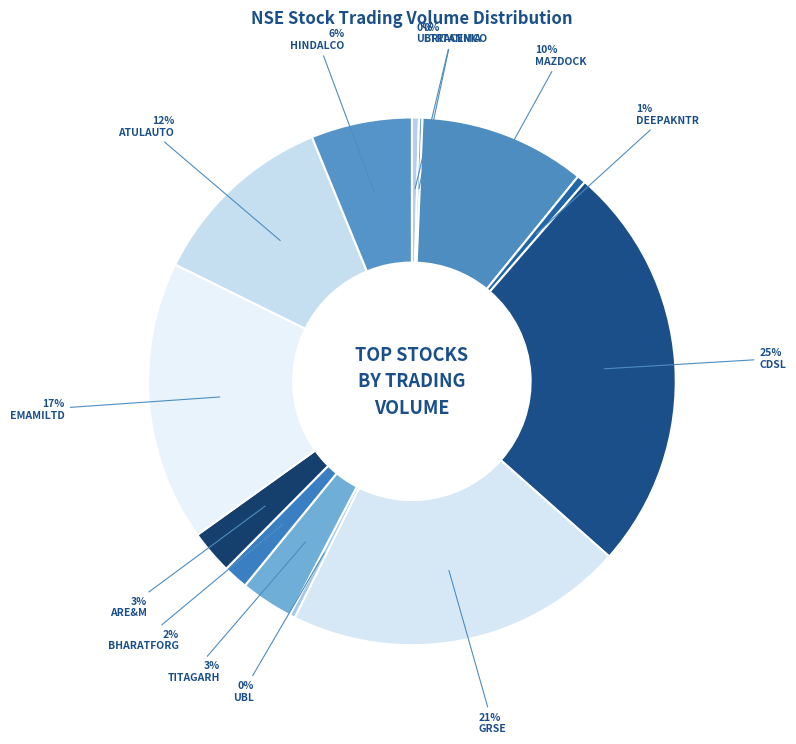

Combined, do BRITANNIA and ULTRACEMCO account for over 50%?

No